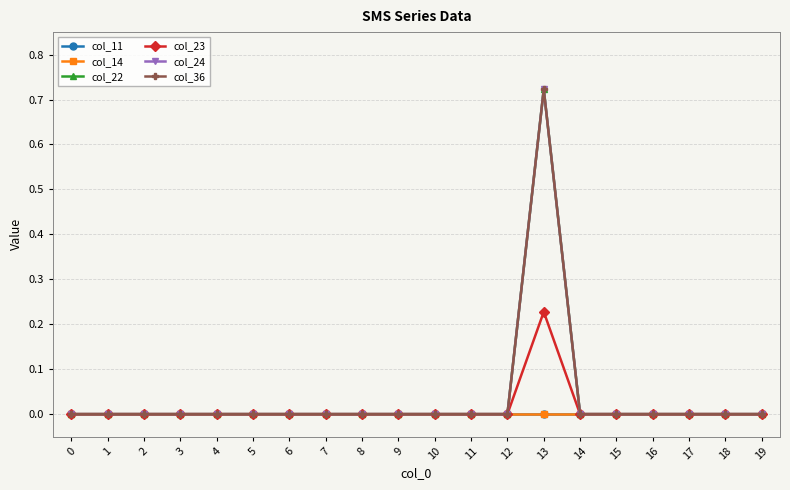

Reading right to left, list all the values displayed in this chart.

col_11: 0.0	0.0	0.0	0.0	0.0	0.0	0.0	0.0	0.0	0.0	0.0	0.0	0.0	0.0	0.0	0.0	0.0	0.0	0.0	0.0
col_14: 0.0	0.0	0.0	0.0	0.0	0.0	0.0	0.0	0.0	0.0	0.0	0.0	0.0	0.0	0.0	0.0	0.0	0.0	0.0	0.0
col_22: 0.0	0.0	0.0	0.0	0.0	0.0	0.7	0.0	0.0	0.0	0.0	0.0	0.0	0.0	0.0	0.0	0.0	0.0	0.0	0.0
col_23: 0.0	0.0	0.0	0.0	0.0	0.0	0.2	0.0	0.0	0.0	0.0	0.0	0.0	0.0	0.0	0.0	0.0	0.0	0.0	0.0
col_24: 0.0	0.0	0.0	0.0	0.0	0.0	0.7	0.0	0.0	0.0	0.0	0.0	0.0	0.0	0.0	0.0	0.0	0.0	0.0	0.0
col_36: 0.0	0.0	0.0	0.0	0.0	0.0	0.7	0.0	0.0	0.0	0.0	0.0	0.0	0.0	0.0	0.0	0.0	0.0	0.0	0.0